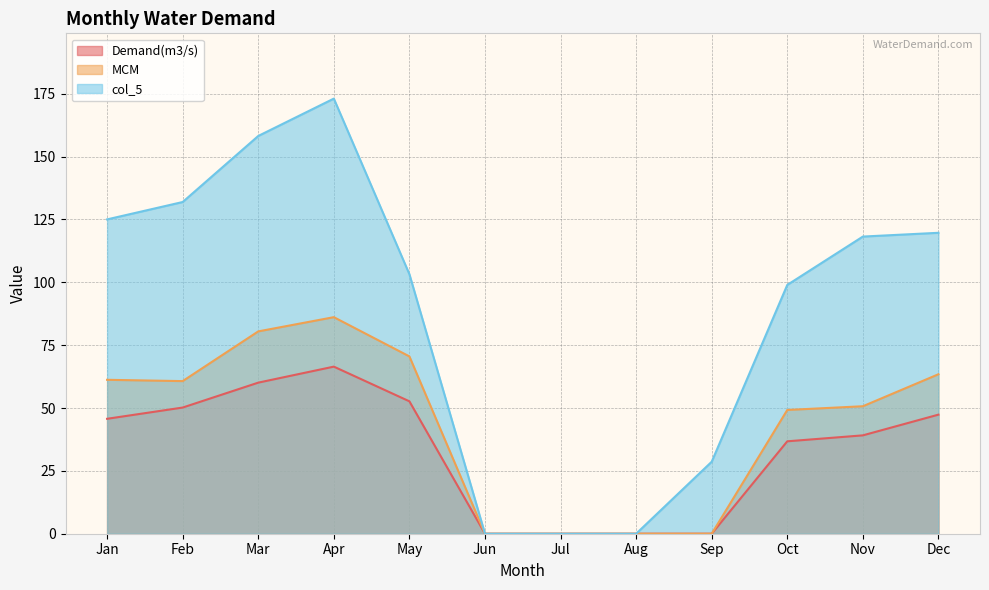

Which series has the largest total across all categories?

col_5